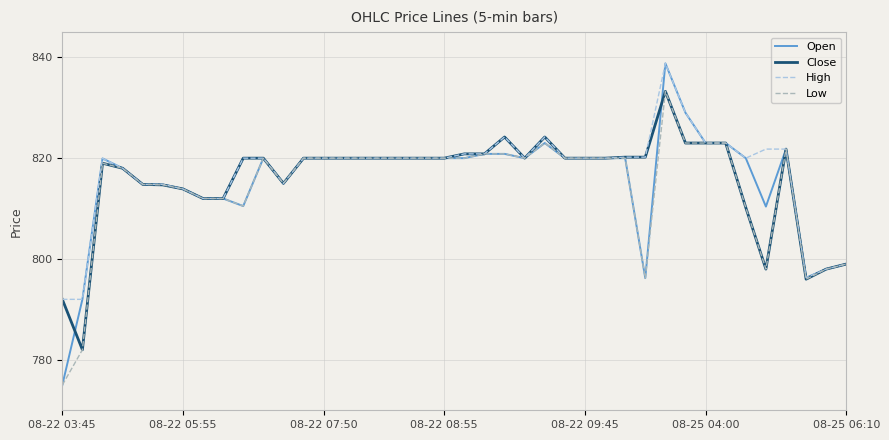

What is the maximum value for High?

838.8